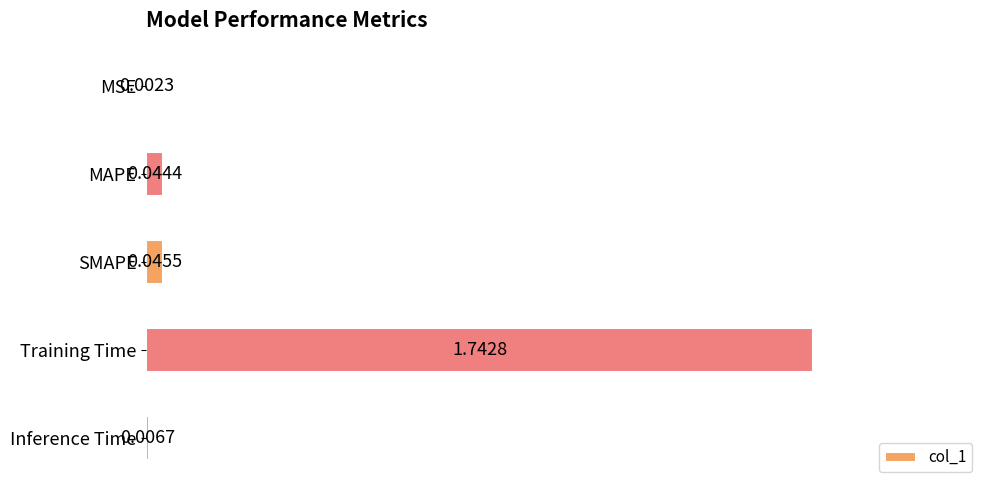

Between MAPE and MSE, which is larger?

MAPE